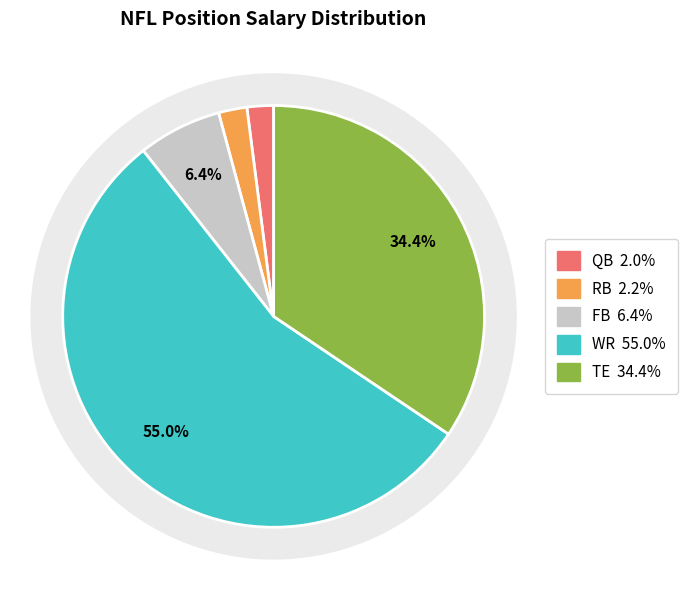

Does WR represent more than half of the total?

Yes